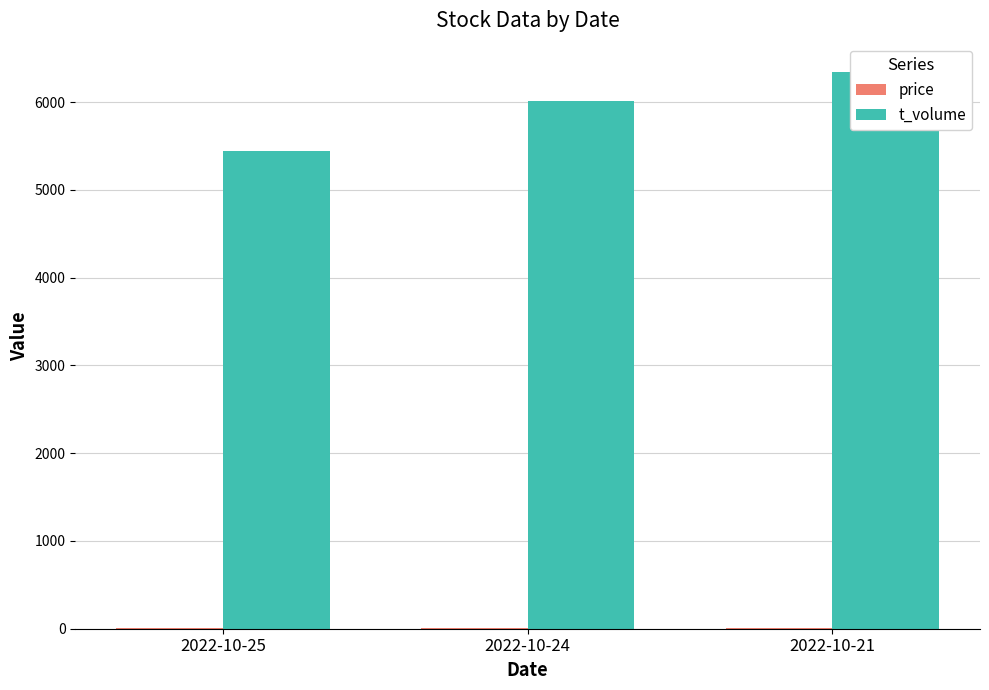

Does the chart contain any negative values?

No